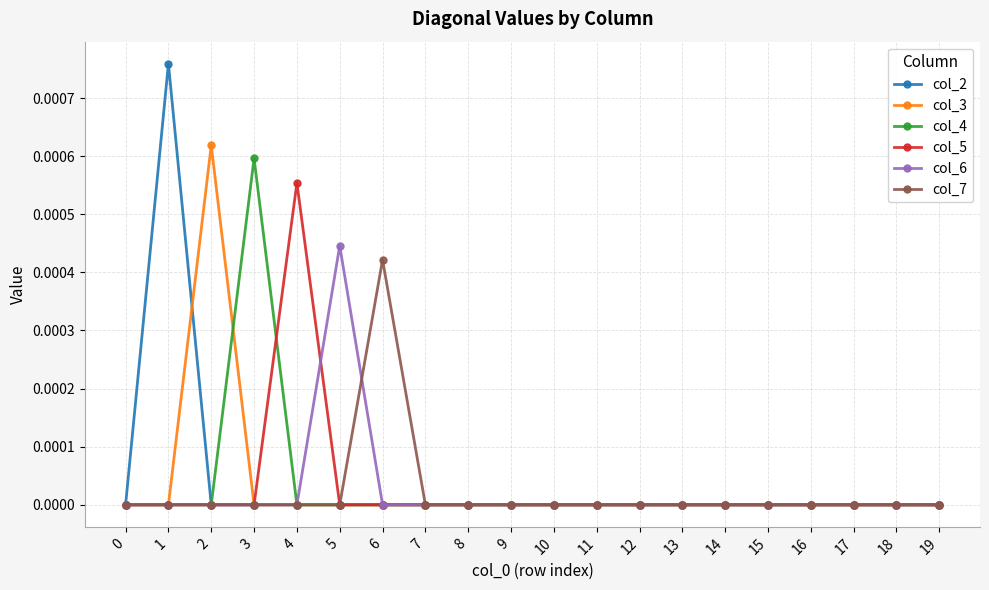

Which series changed the most between 3 and 17?

col_4